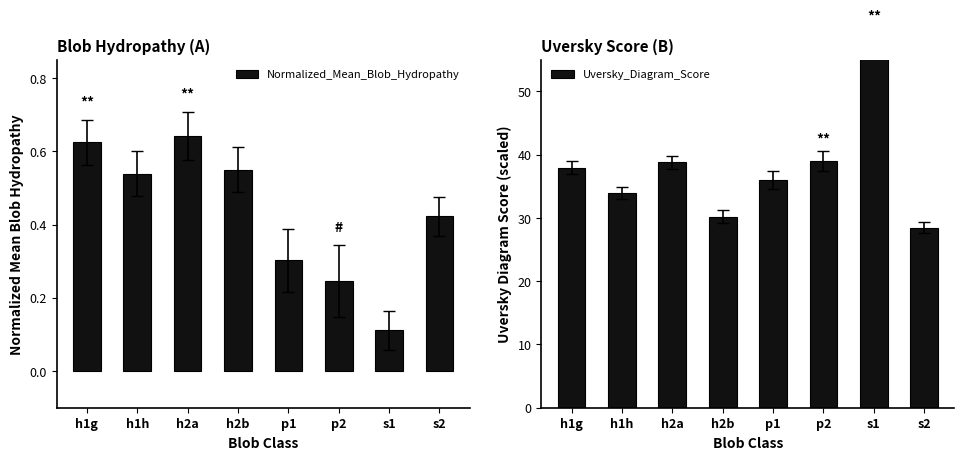

At which category is the sum across all series the highest?

s1